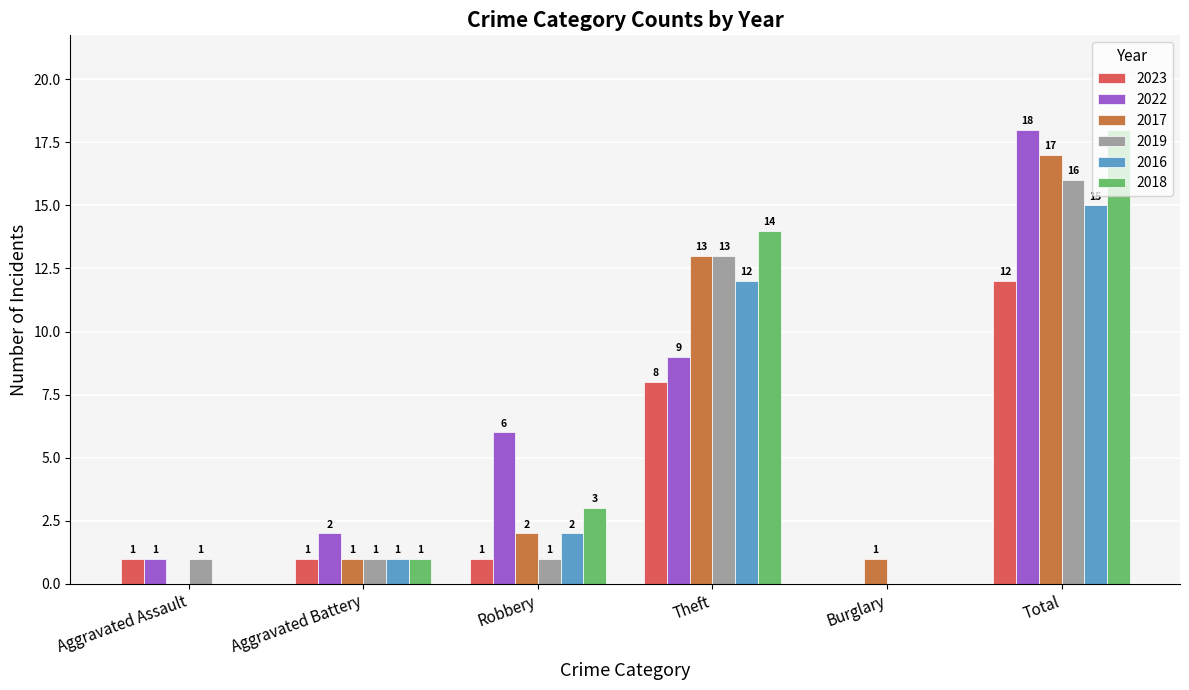

What is the total value across all series at Theft?

69